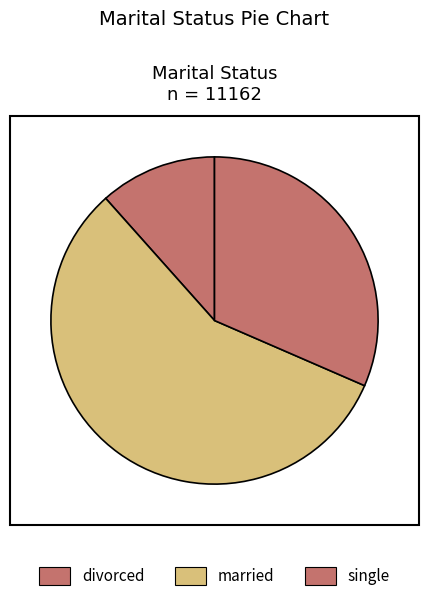

To the nearest percent, what is the average slice percentage?

33%